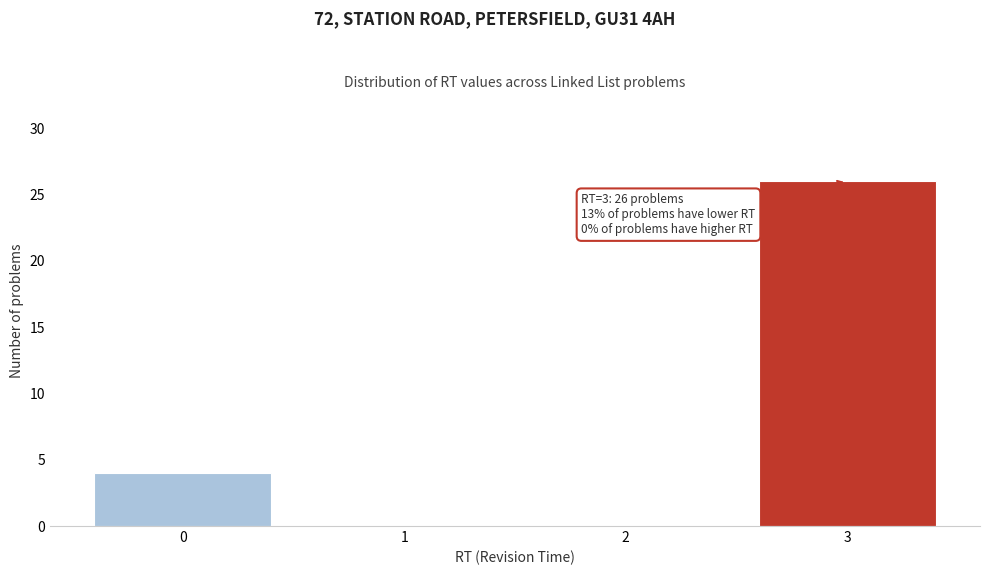

Over which range of the x-axis is the bar tallest?

2.5 to 3.5